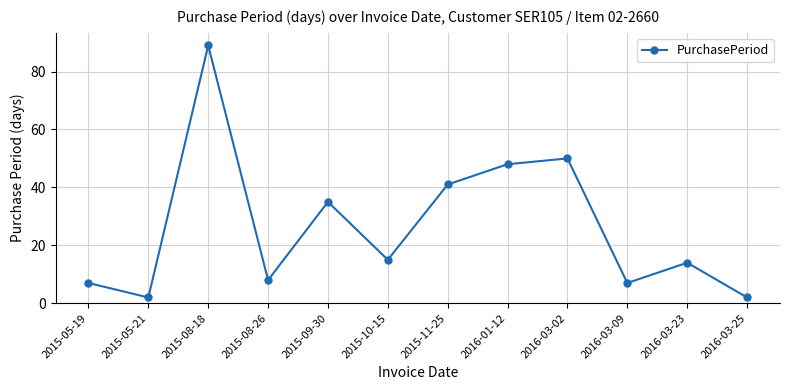

What is the sum of the values at 2015-05-21 and 2016-01-12?

50